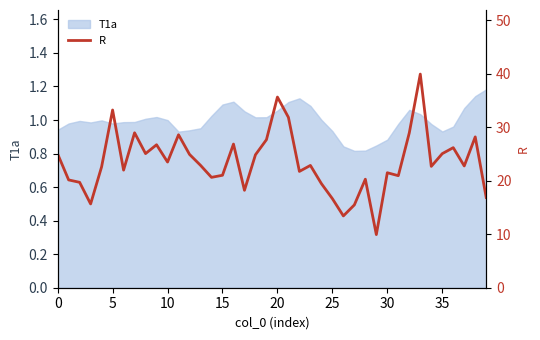

Reading left to right, list all the values displayed in this chart.

25.0	20.1	19.7	15.7	22.6	33.2	22.0	29.0	25.1	26.7	23.5	28.6	24.9	22.9	20.6	21.0	26.9	18.2	24.9	27.7	35.6	31.8	21.7	22.9	19.5	16.6	13.4	15.5	20.3	9.9	21.5	20.9	28.9	39.9	22.7	25.1	26.2	22.8	28.2	16.9